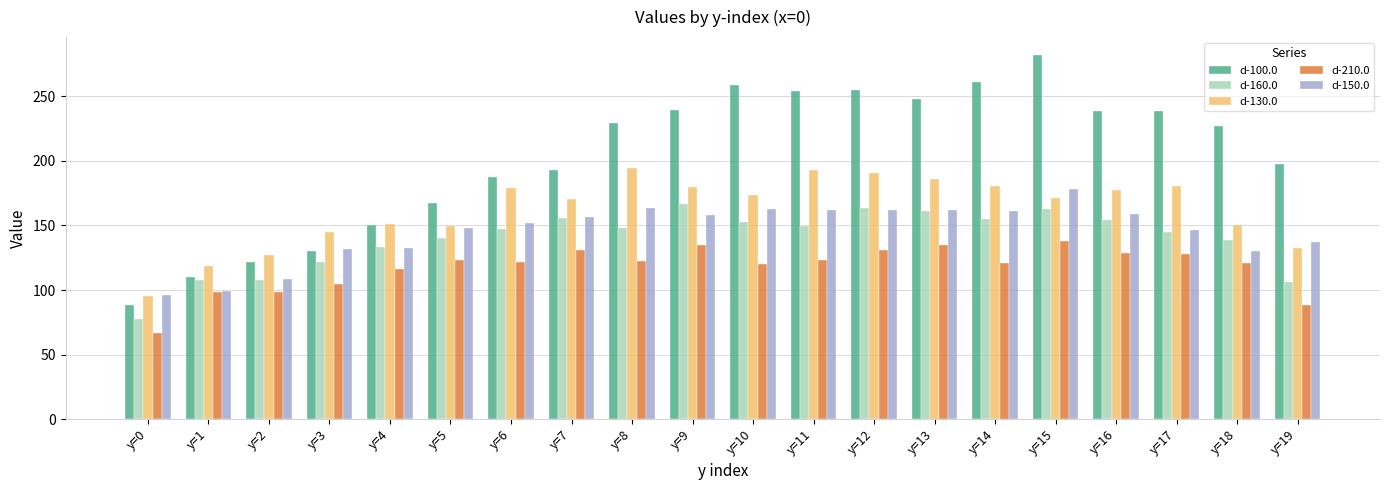

What is the difference between the highest and lowest values at y=5?

43.6